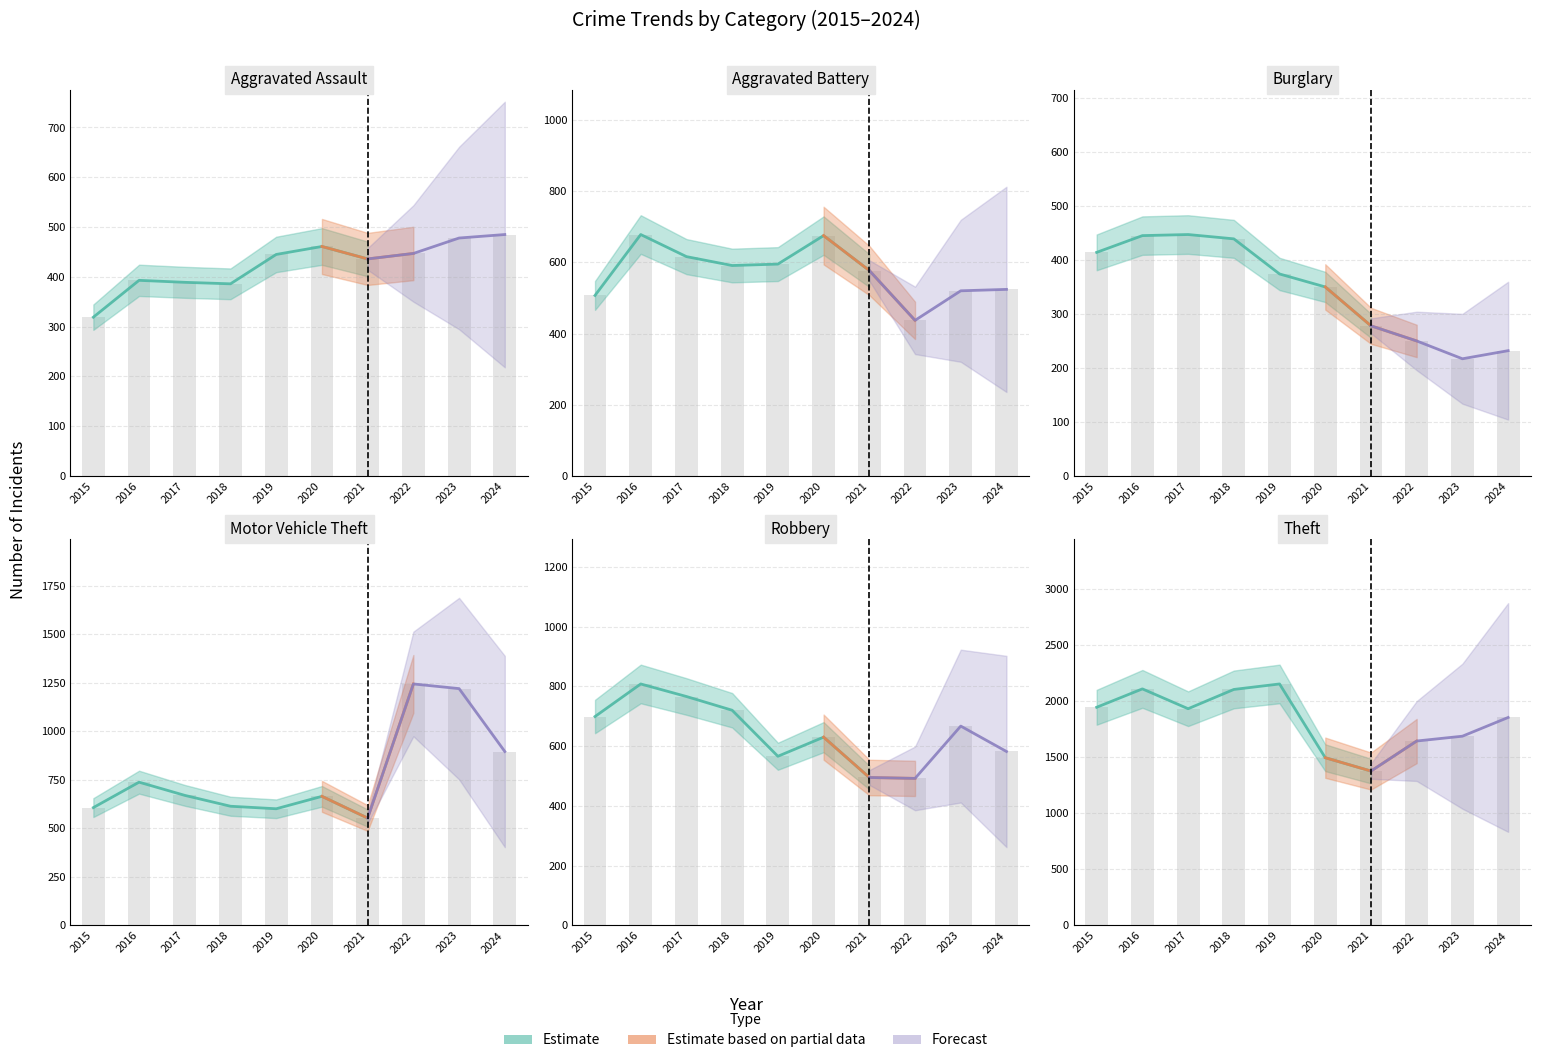

Reading right to left, what are all the values shown in this chart?

Aggravated Assault: 2024=485	2023=478	2022=447	2021=436	2020=461	2019=445	2018=386	2017=389	2016=393	2015=319
Aggravated Battery: 2024=524	2023=520	2022=437	2021=577	2020=675	2019=595	2018=591	2017=616	2016=678	2015=507
Burglary: 2024=232	2023=217	2022=250	2021=278	2020=350	2019=374	2018=439	2017=447	2016=445	2015=414
Motor Vehicle Theft: 2024=896	2023=1220	2022=1244	2021=553	2020=665	2019=601	2018=614	2017=670	2016=738	2015=607
Robbery: 2024=582	2023=667	2022=492	2021=495	2020=630	2019=566	2018=720	2017=766	2016=808	2015=699
Theft: 2024=1855	2023=1688	2022=1645	2021=1377	2020=1496	2019=2154	2018=2105	2017=1933	2016=2110	2015=1946